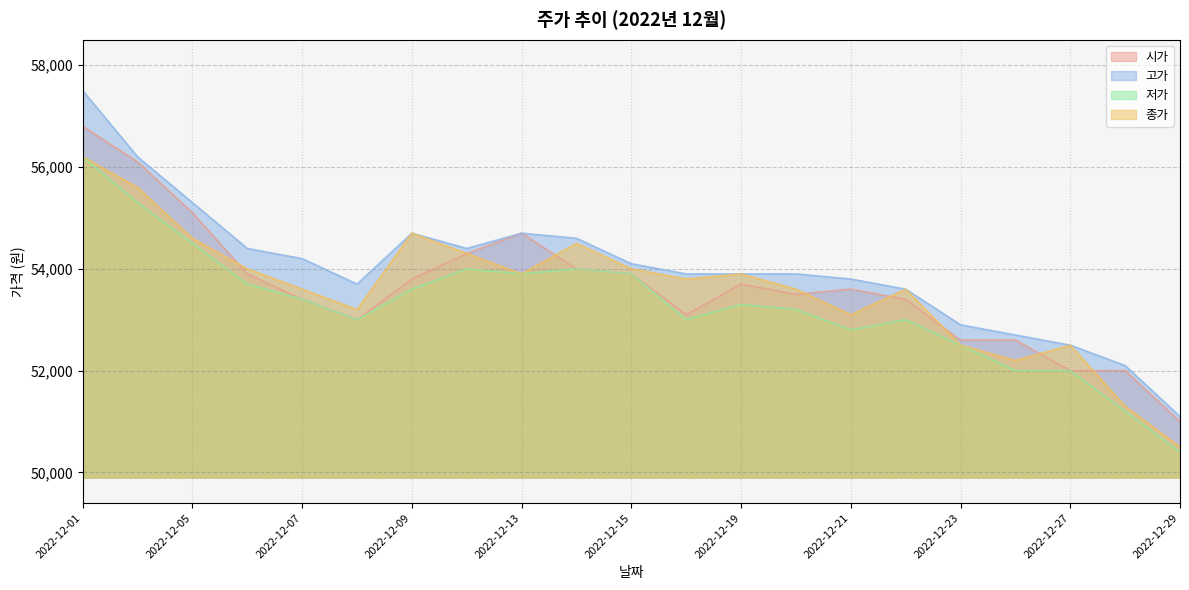

True or false: 고가 and 종가 intersect in this chart.

False